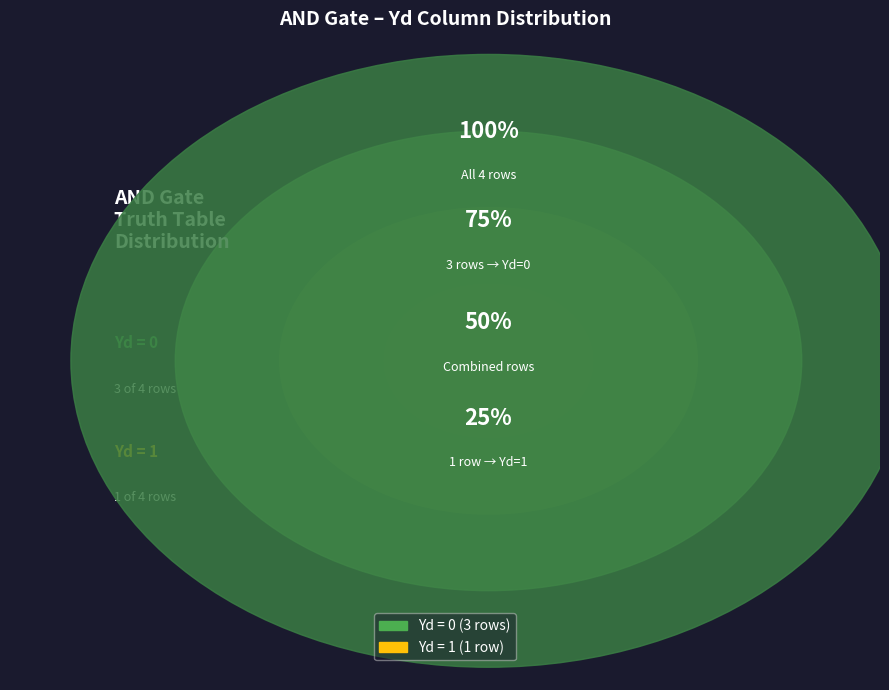

Is there a majority slice in this chart?

Yes